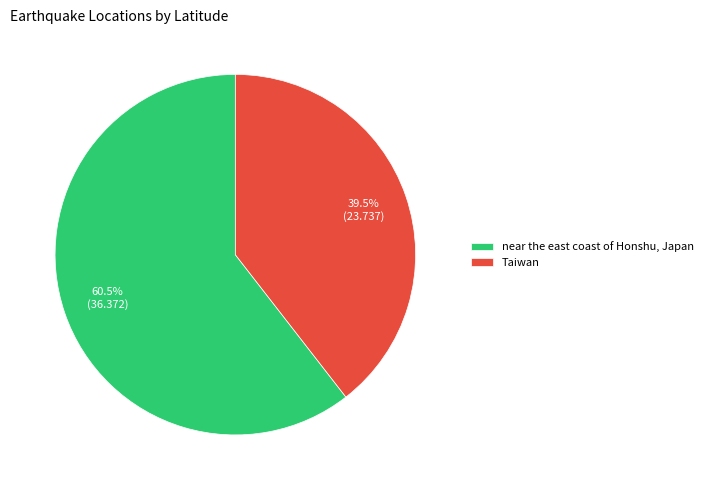

Which slice represents more than half of the pie?

near the east coast of Honshu, Japan